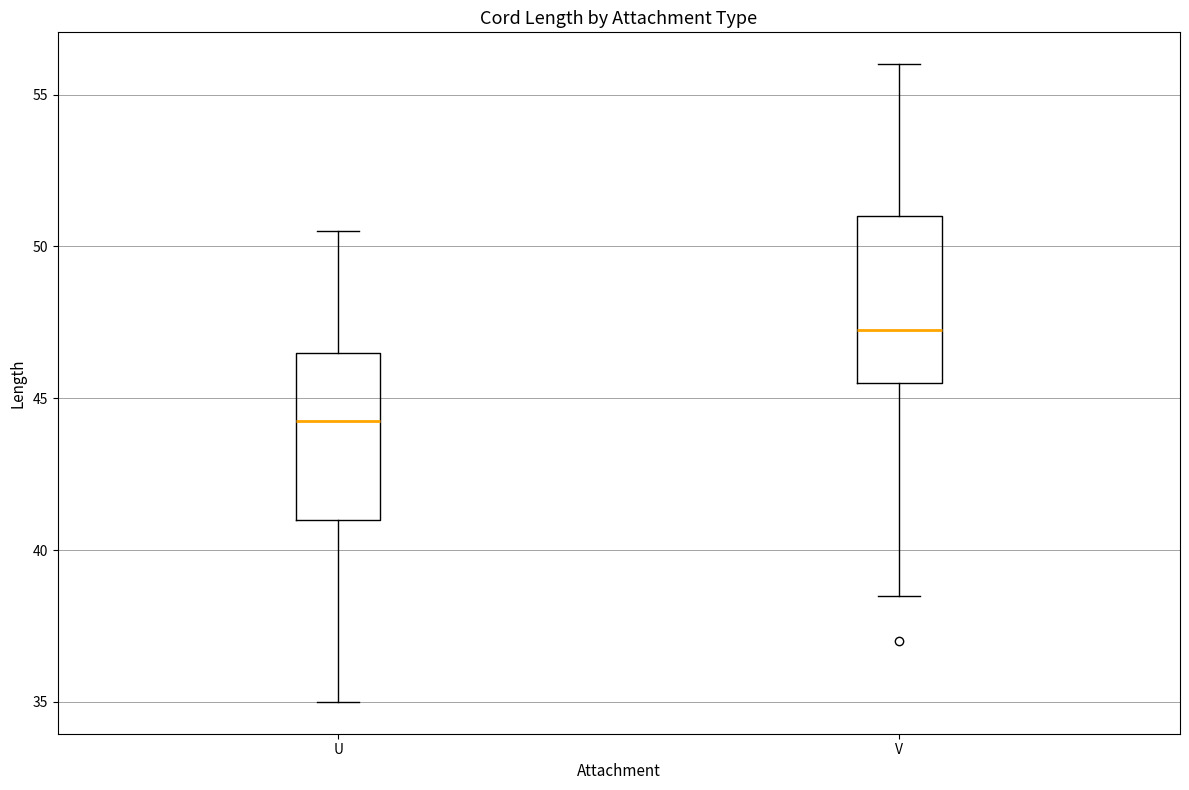

Reading left to right, transcribe this box plot: for each box, give where its median line is, the range the box spans, and where its two whiskers end, as read against the y-axis. The values are not printed on the chart, so give them approximately, as read against the axis.

U: median 44.5, box 41.0 to 46.5, whiskers 35.0 to 50.5
V: median 47.5, box 45.5 to 51.0, whiskers 38.5 to 56.0